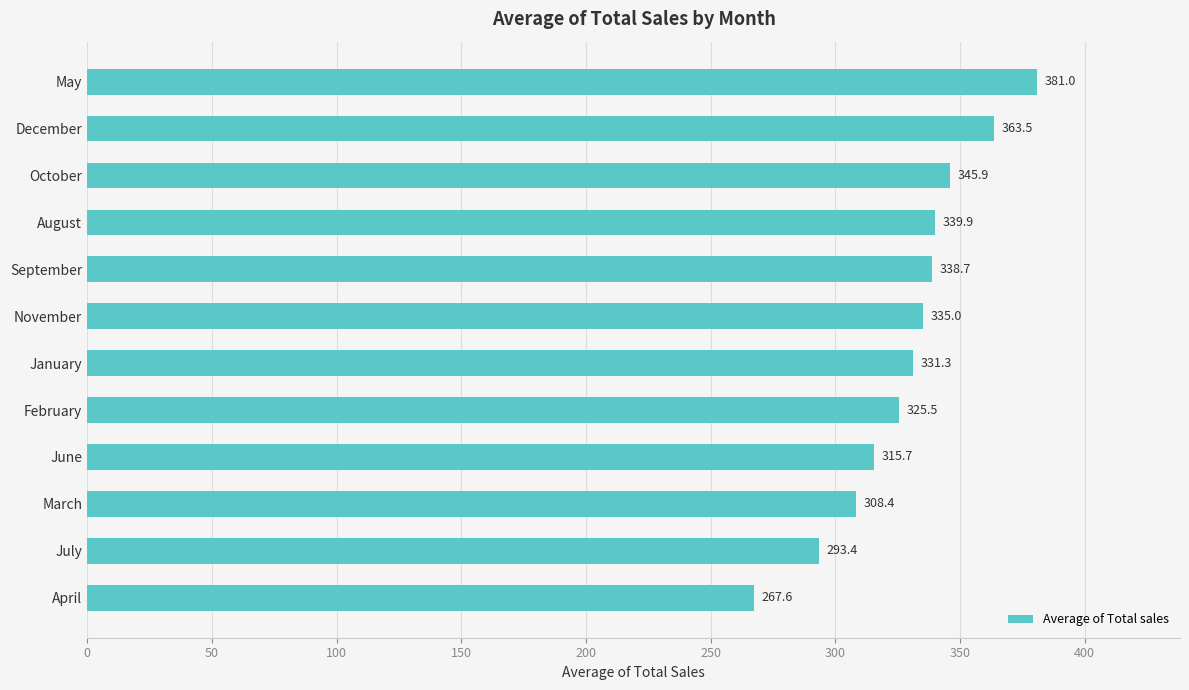

Which label corresponds to the smallest value in the chart?

April